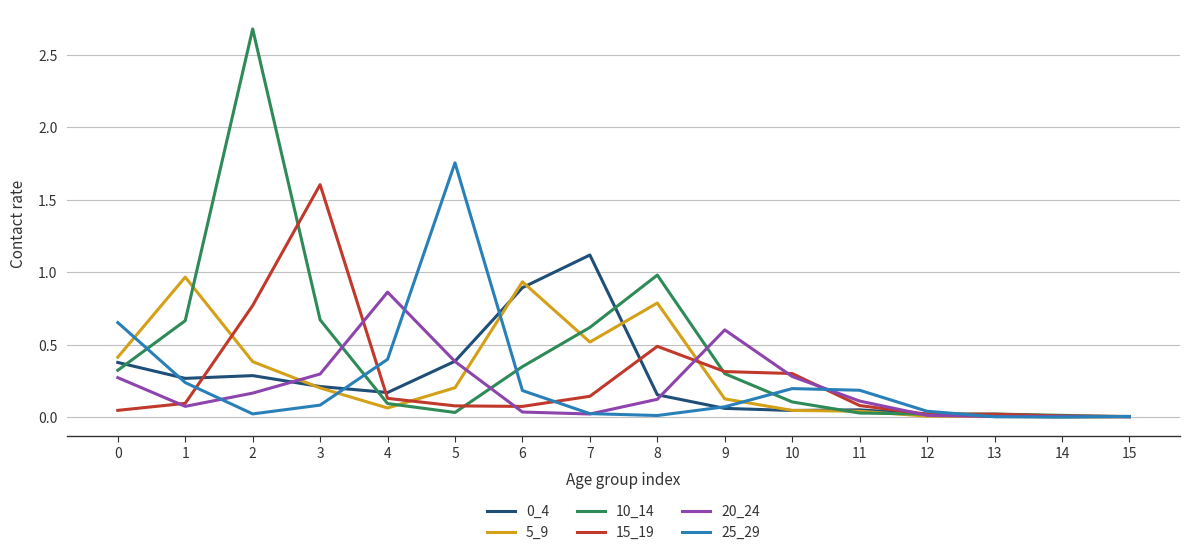

Which series has the largest range (max minus min)?

10_14